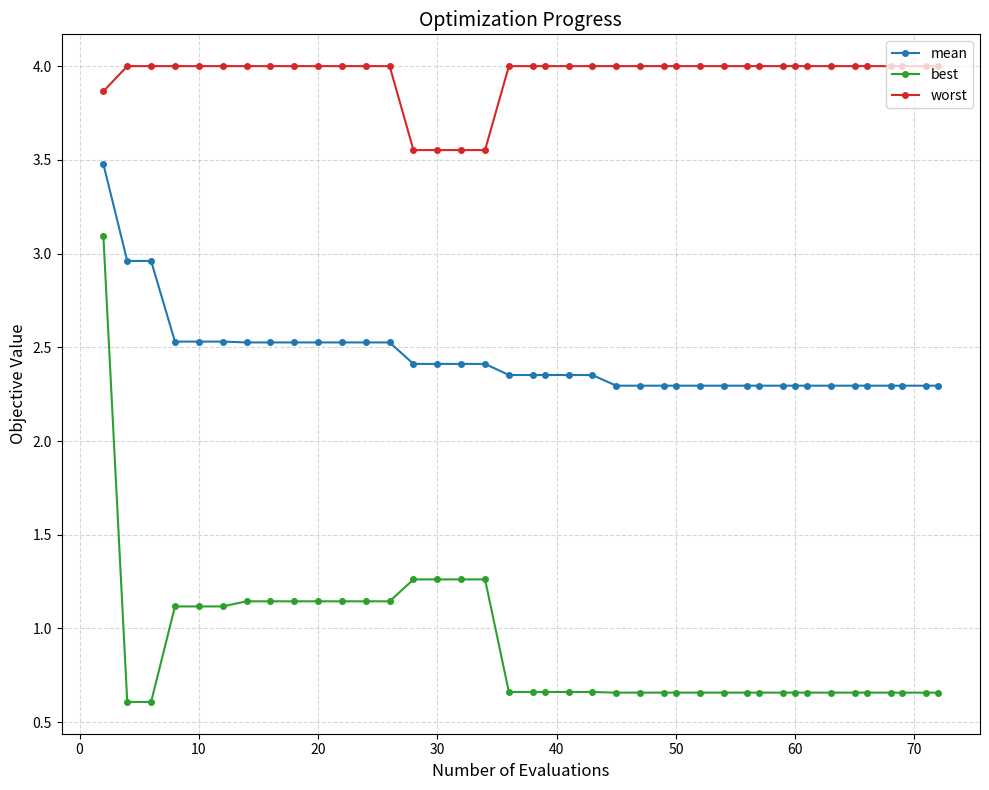

True or false: best and worst cross at least once.

False